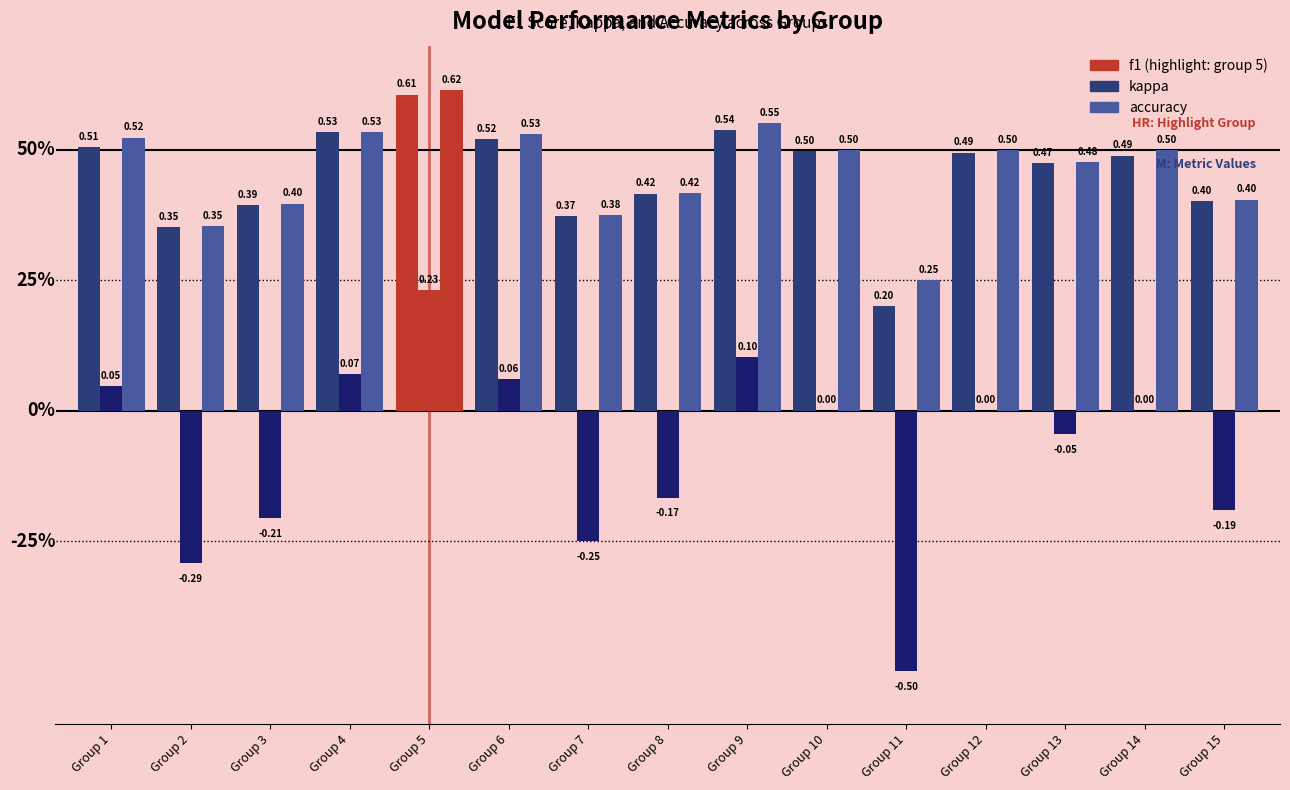

The value of f1 at Group 2 is 0.1. True or false?

False